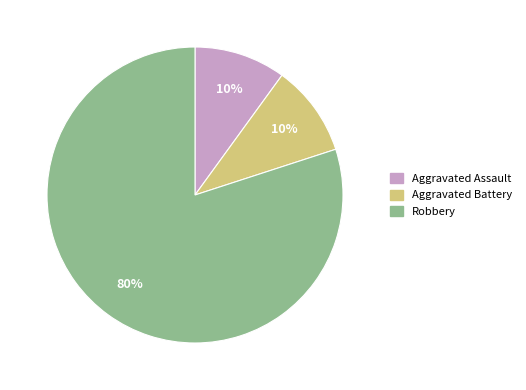

Which slice is the largest?

Robbery